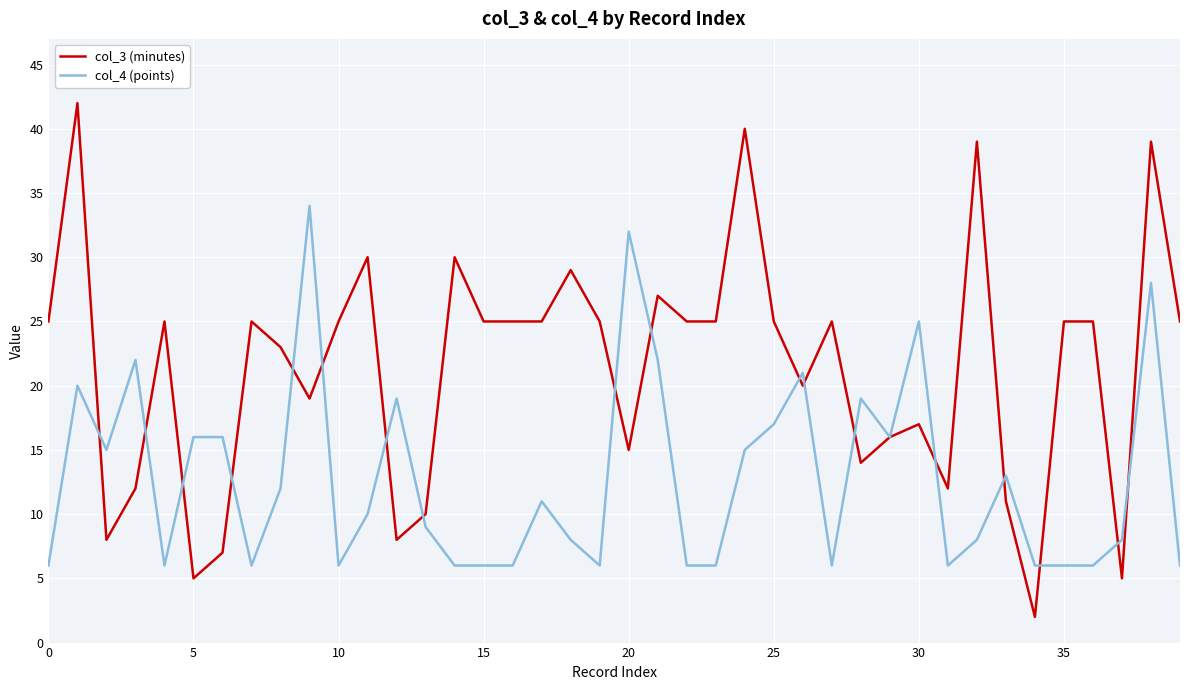

Reading left to right, what are all the values shown in this chart?

col_3 (minutes): 25	42	8	12	25	5	7	25	23	19	25	30	8	10	30	25	25	25	29	25	15	27	25	25	40	25	20	25	14	16	17	12	39	11	2	25	25	5	39	25
col_4 (points): 6	20	15	22	6	16	16	6	12	34	6	10	19	9	6	6	6	11	8	6	32	22	6	6	15	17	21	6	19	16	25	6	8	13	6	6	6	8	28	6